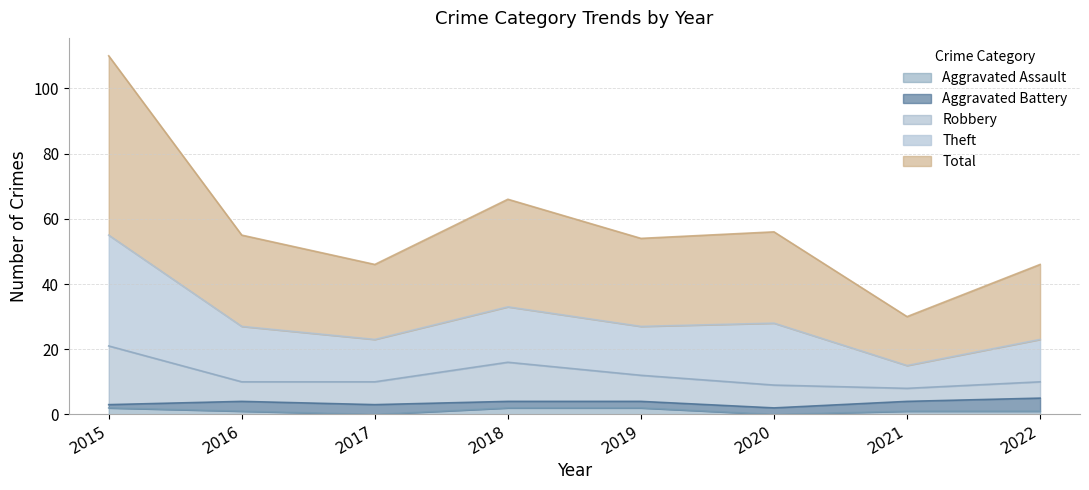

At how many categories does at least one series exceed 36?

7